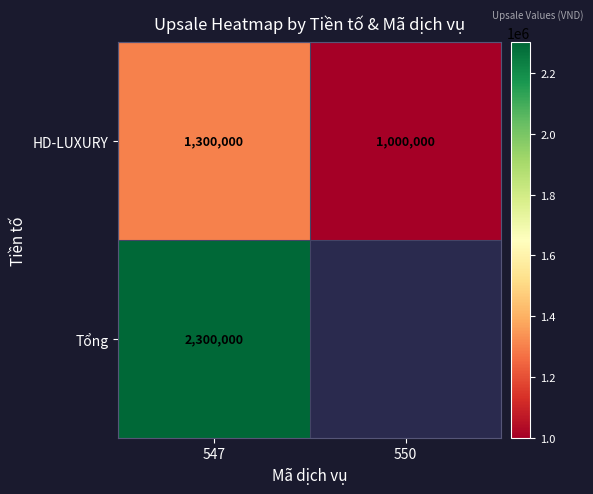

What value does the HD-LUXURY series have at 547, to the nearest 50?

1300000